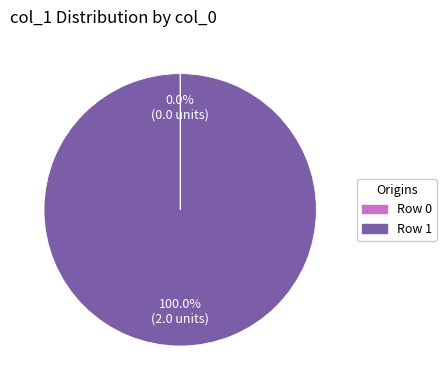

To the nearest percent, what is the average slice percentage?

50%